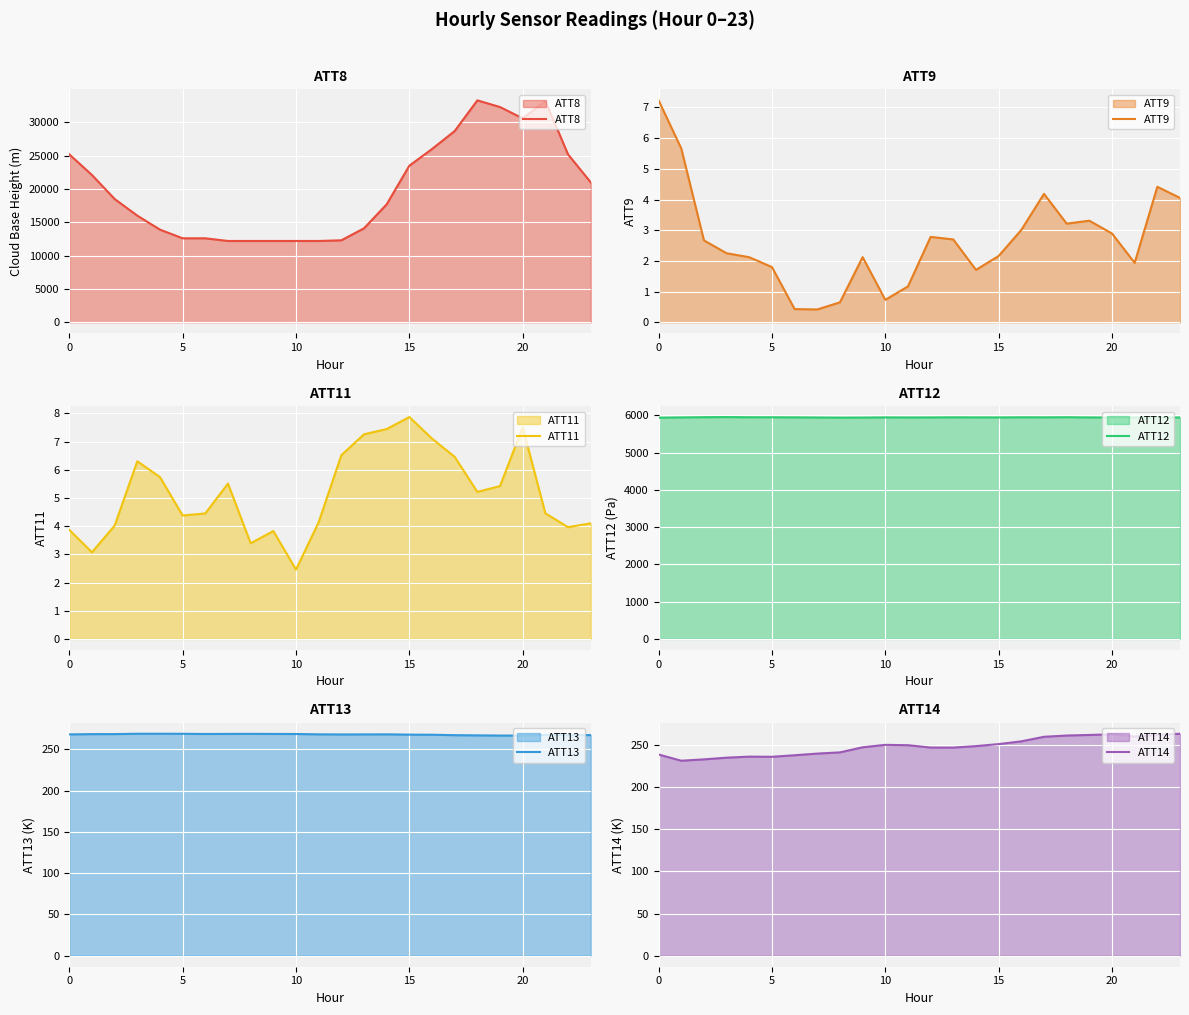

Rank the series by their maximum value, from highest to lowest.

ATT8, ATT12, ATT13, ATT14, ATT11, ATT9